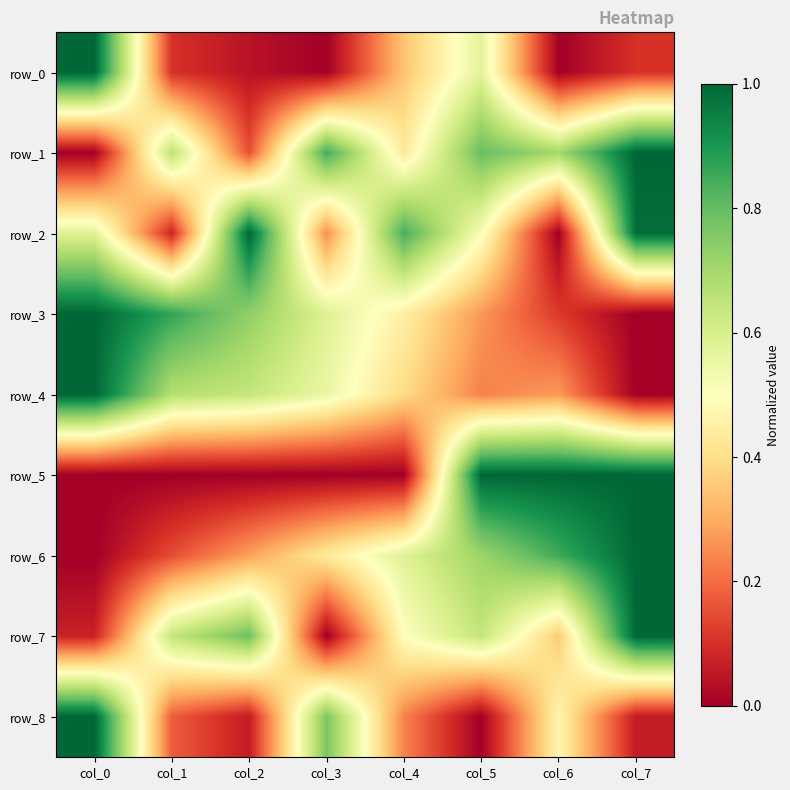

Which series changed the most between col_2 and col_5?

row_5